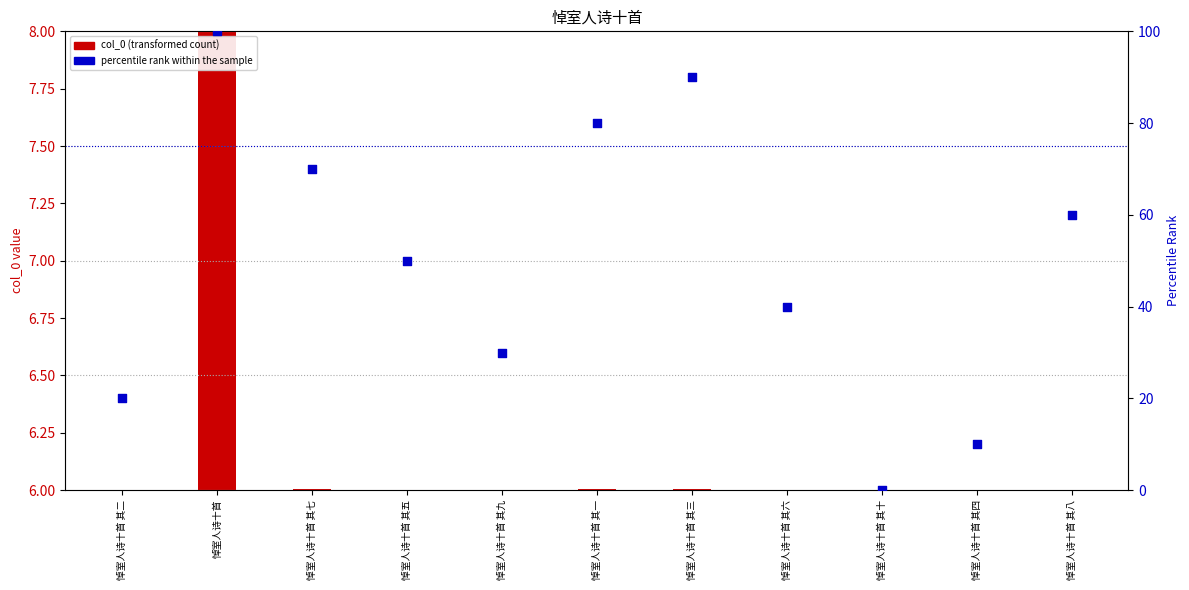

Between 悼室人诗十首 其三 and 悼室人诗十首 其一, which is larger?

悼室人诗十首 其三